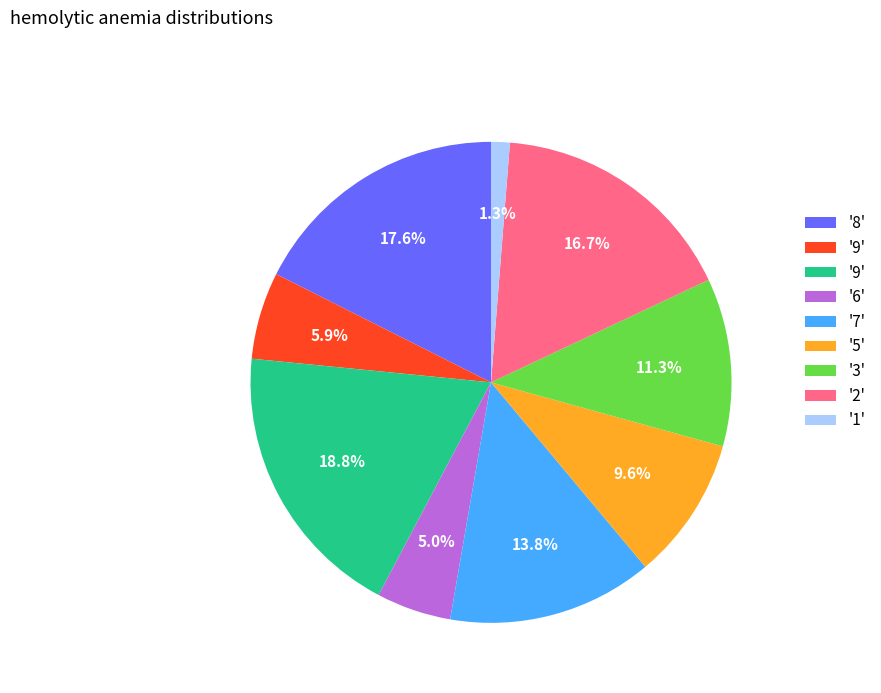

Is there a majority slice in this chart?

No